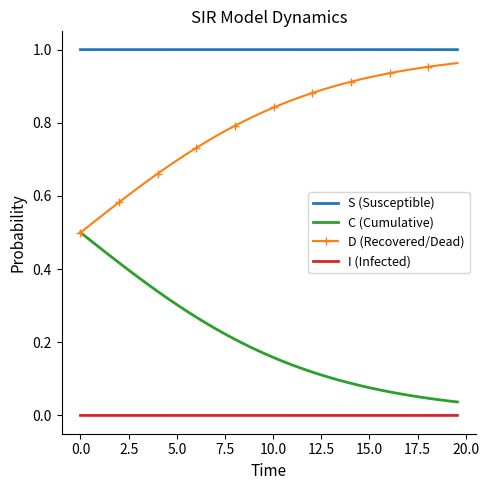

Which series has the largest total across all categories?

S (Susceptible)